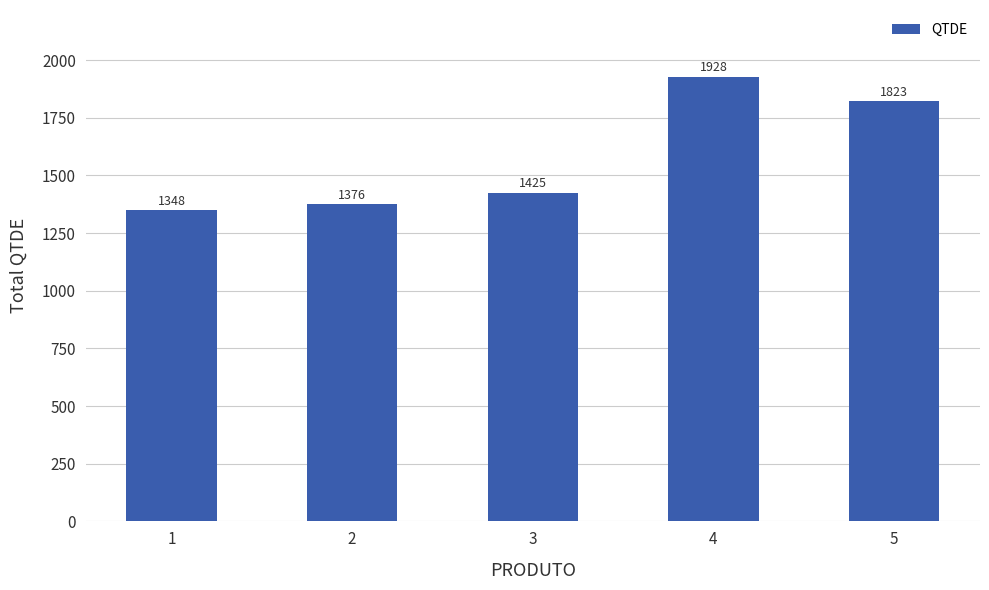

Count the number of data series in this chart.

1